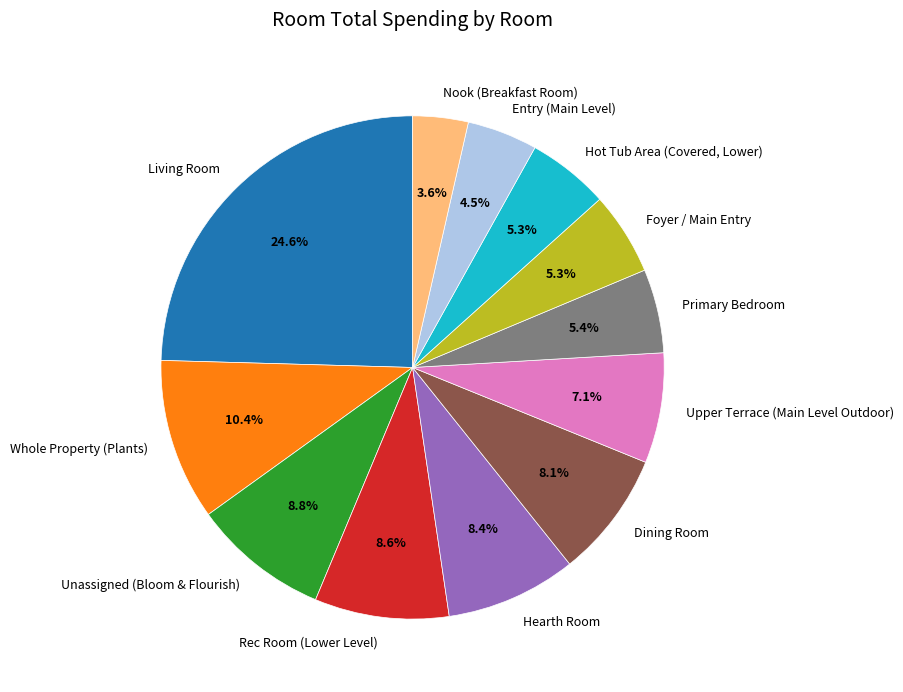

Between Upper Terrace (Main Level Outdoor) and Foyer / Main Entry, which is larger?

Upper Terrace (Main Level Outdoor)